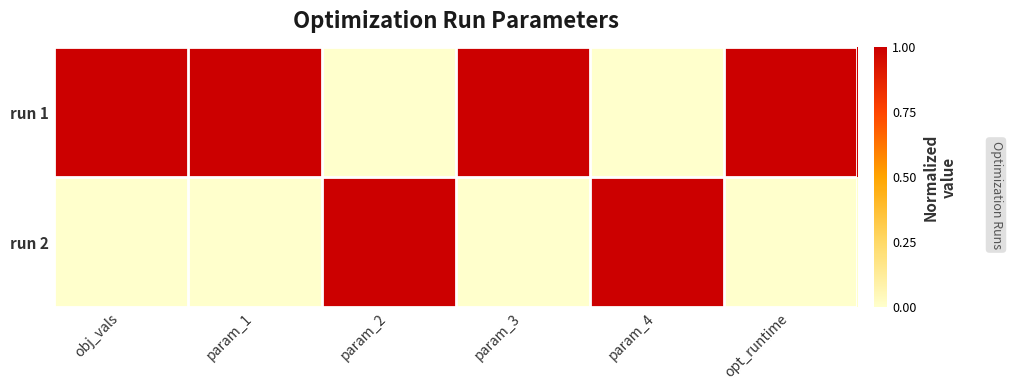

Which series changed the most between param_1 and param_2?

run 1